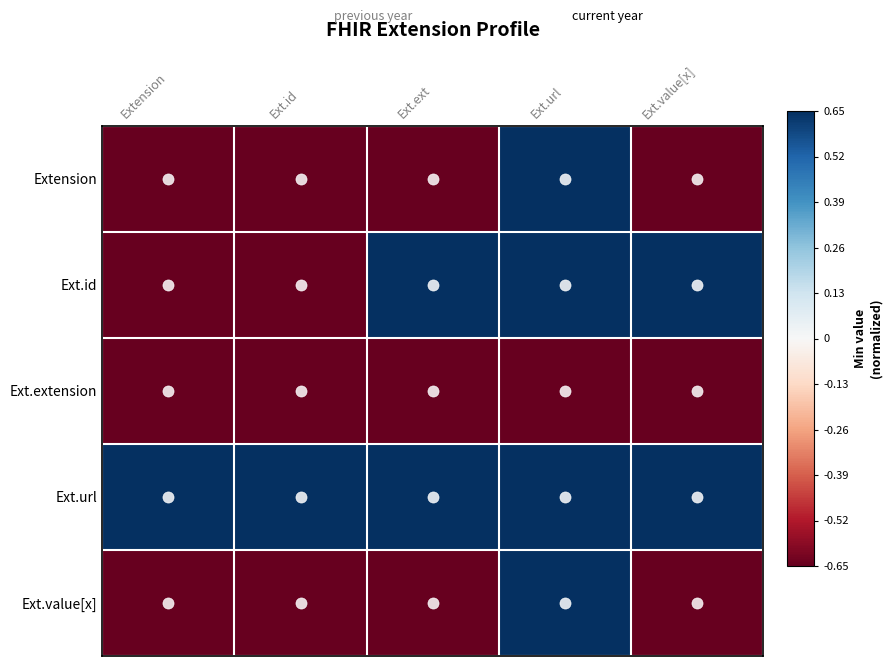

At how many categories does at least one series exceed 0?

5